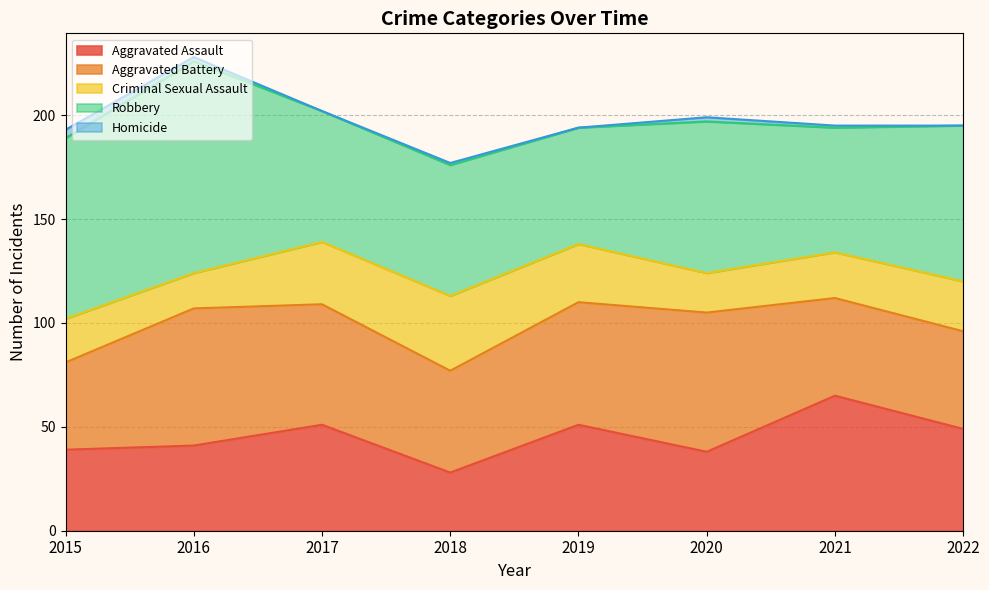

What is the value of the Criminal Sexual Assault point at the 3rd from the left?

30